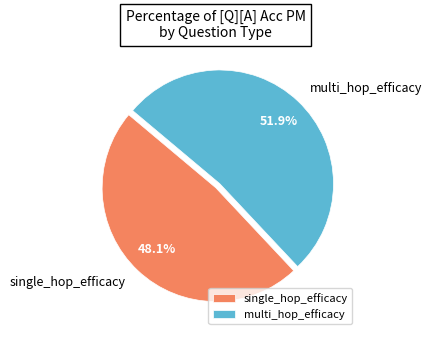

How many segments does this pie chart have?

2